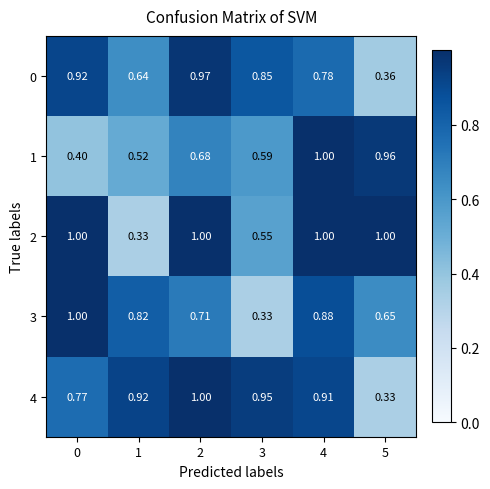

Is the value of 2 at 0 greater than the value of 0 at 1?

Yes